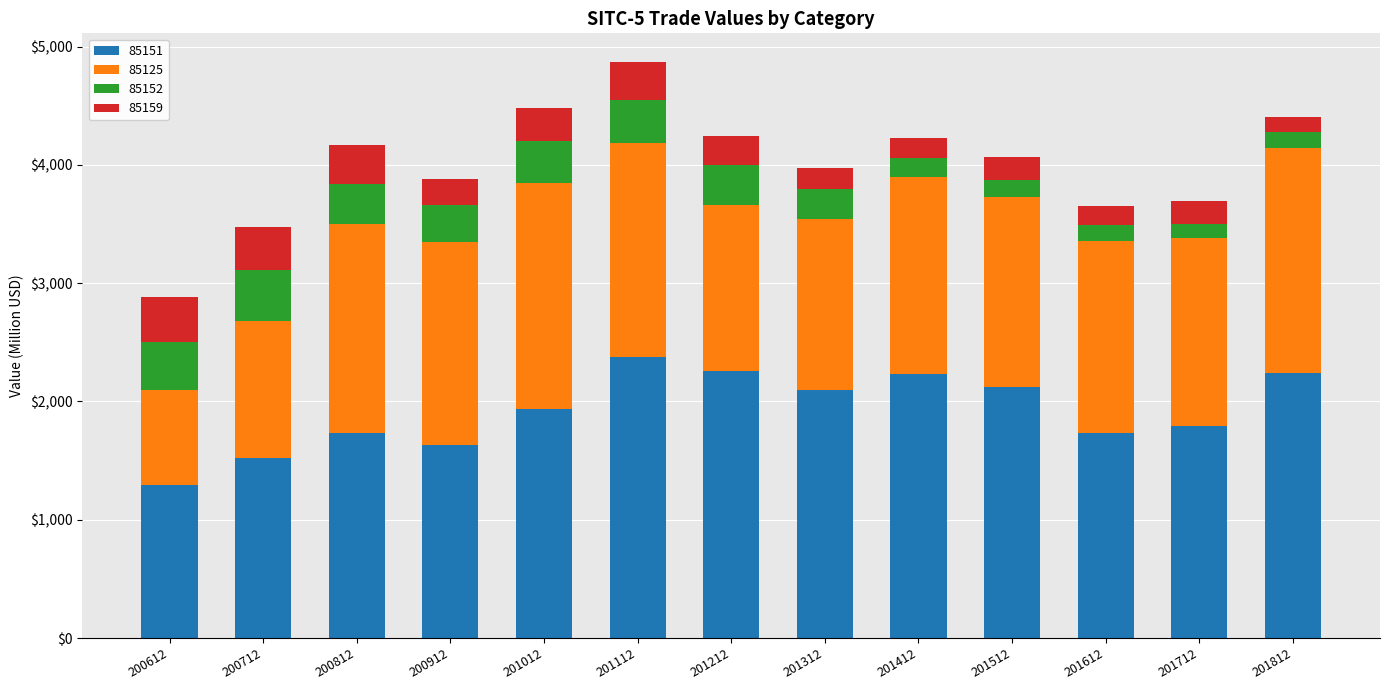

What is the maximum value for 85151?

2375.7